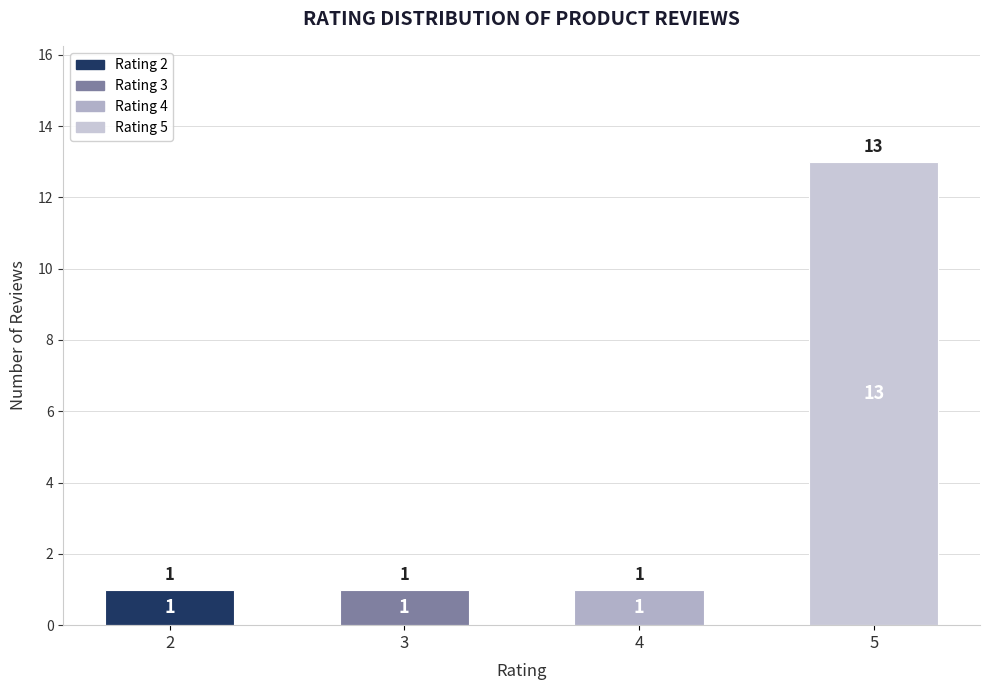

Is it true that the value at 2 is 1?

True